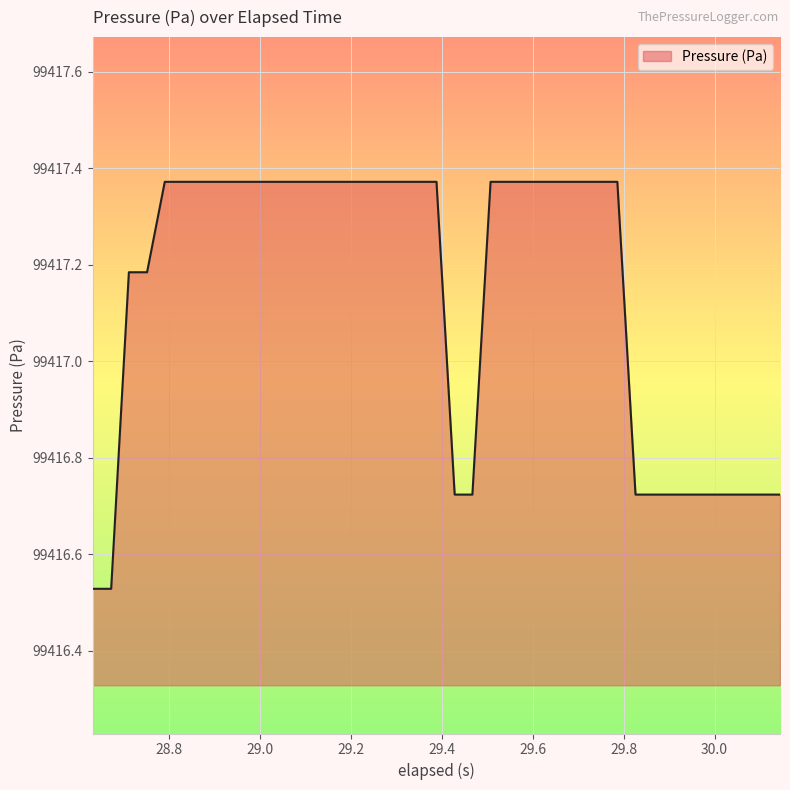

What is the difference between the maximum and minimum values?

0.8